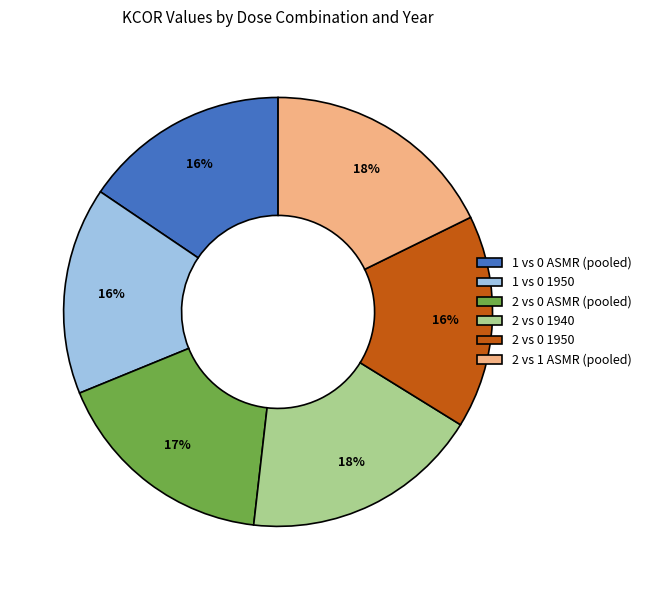

Does 1 vs 0 1950 account for over 50% of the chart?

No